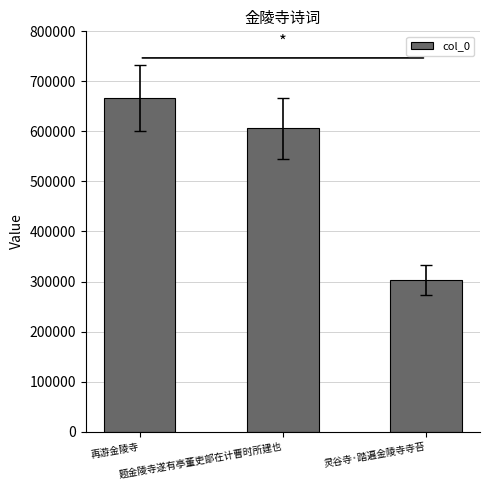

Approximately how many times larger is the value at 灵谷寺·踏遍金陵寺寺苔 compared to 再游金陵寺?

0.5